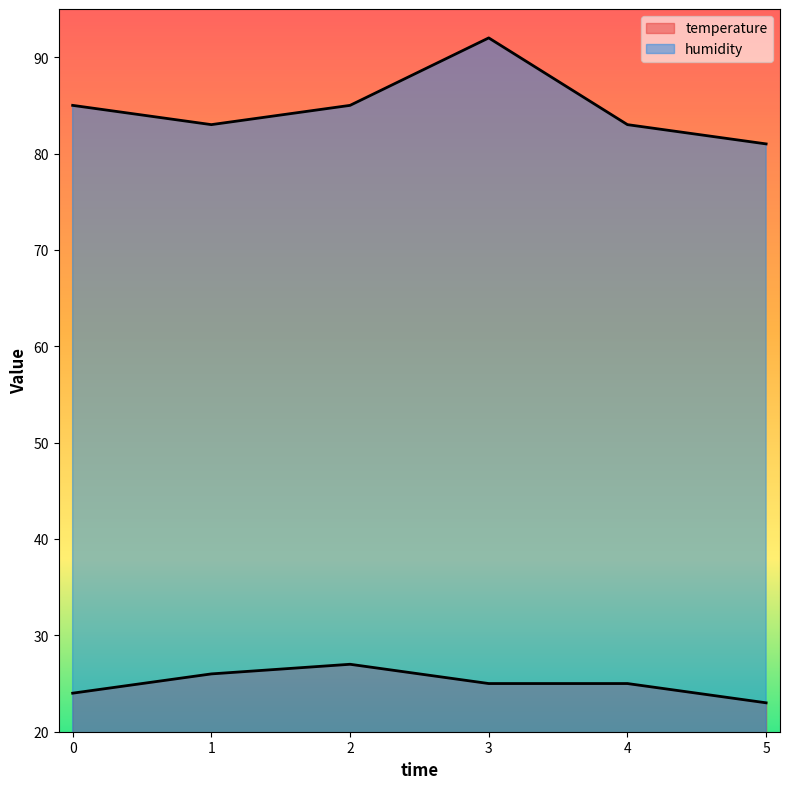

Reading left to right, what are all the values shown in this chart?

temperature: 0=24	1=26	2=27	3=25	4=25	5=23
humidity: 0=85	1=83	2=85	3=92	4=83	5=81